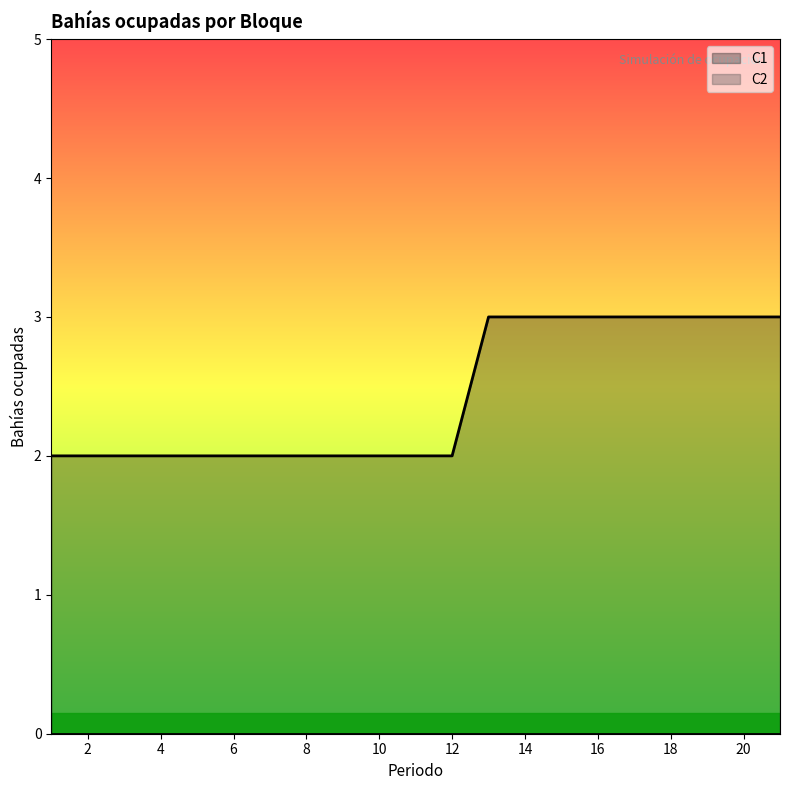

Between 14 and 21, which is larger?

14